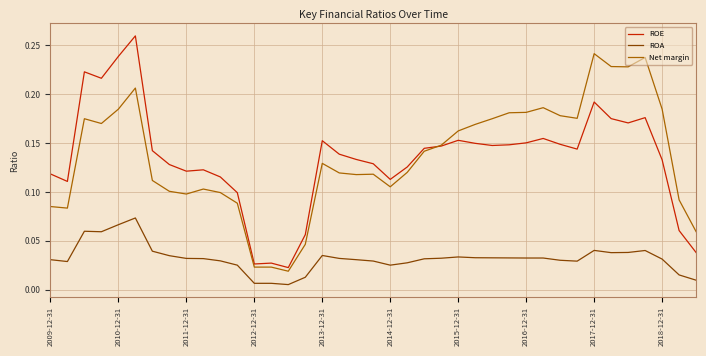

Which series has the widest spread of values?

ROE